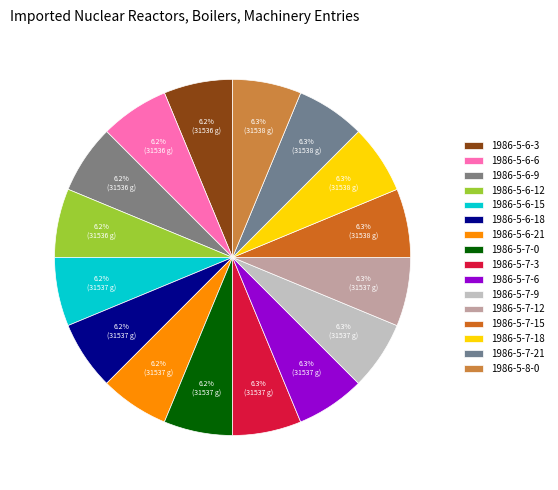

Between 1986-5-6-6 and 1986-5-7-6, which is larger?

1986-5-7-6